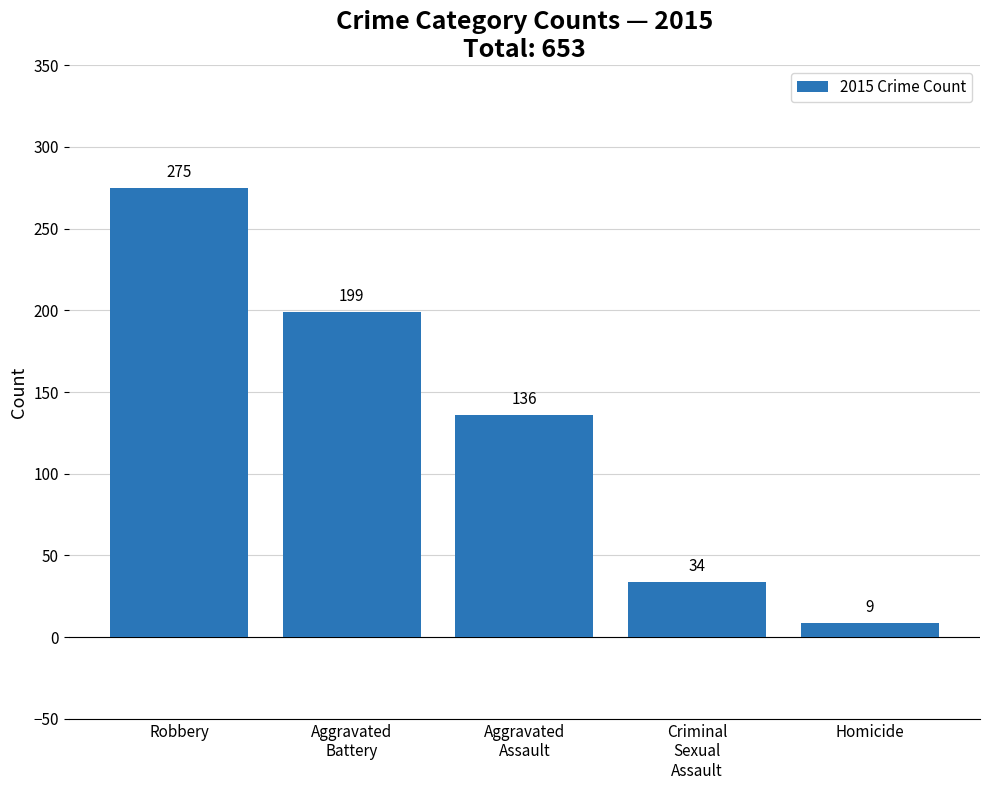

What position from the right is Aggravated
Battery?

4